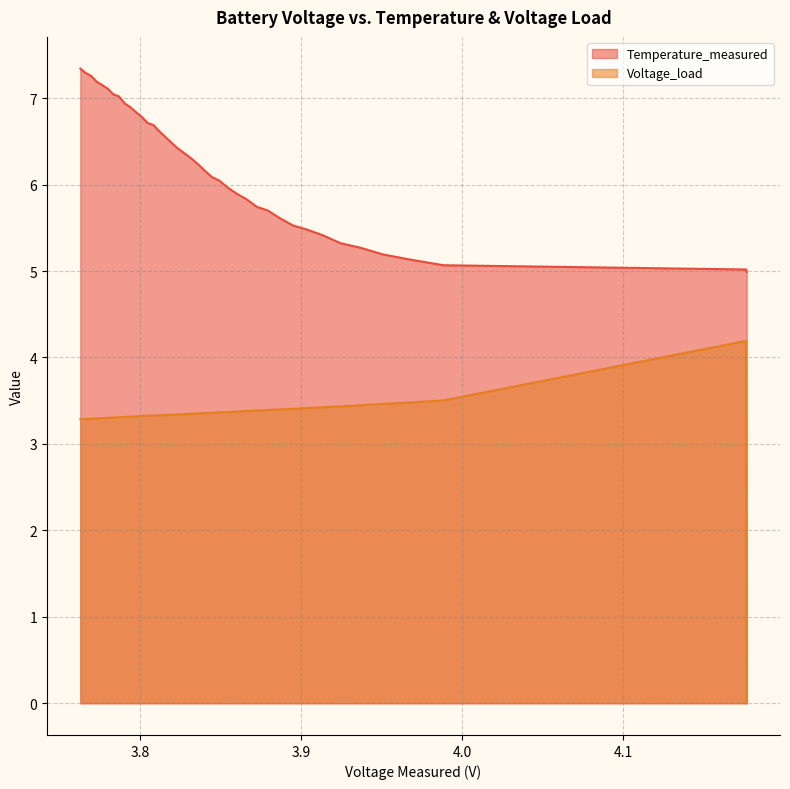

What is the difference between the maximum and minimum values in the Voltage_load series?

4.2